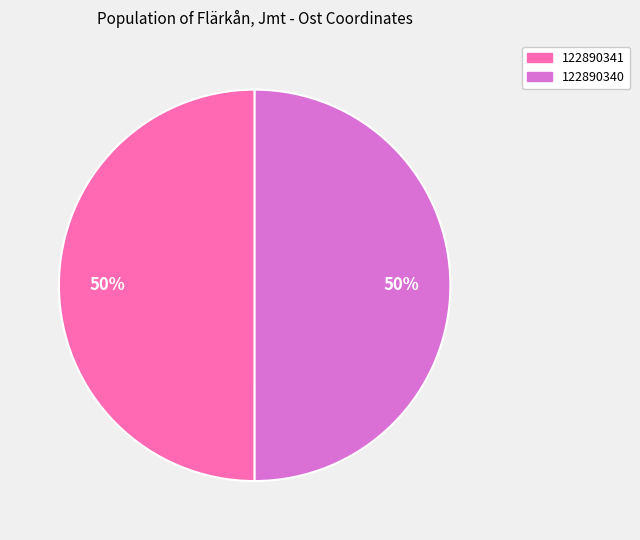

How many slices are in this pie chart?

2